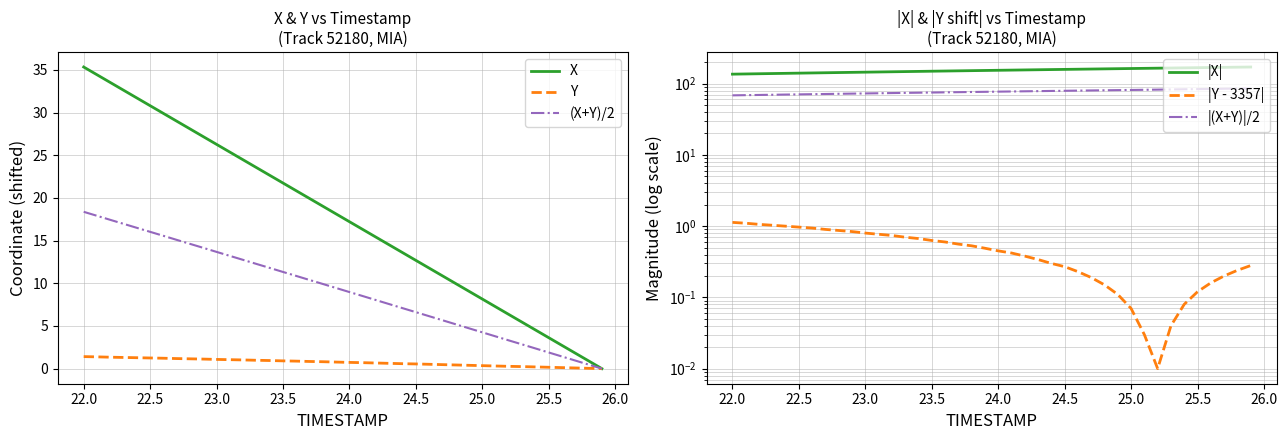

Rank the series by their maximum value, from highest to lowest.

|X|, |(X+Y)|/2, X, (X+Y)/2, Y, |Y - 3357|